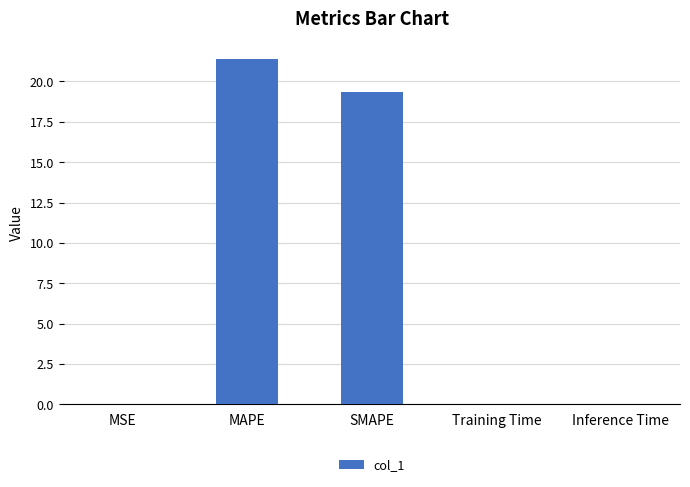

At which label is the value closest to 10?

SMAPE